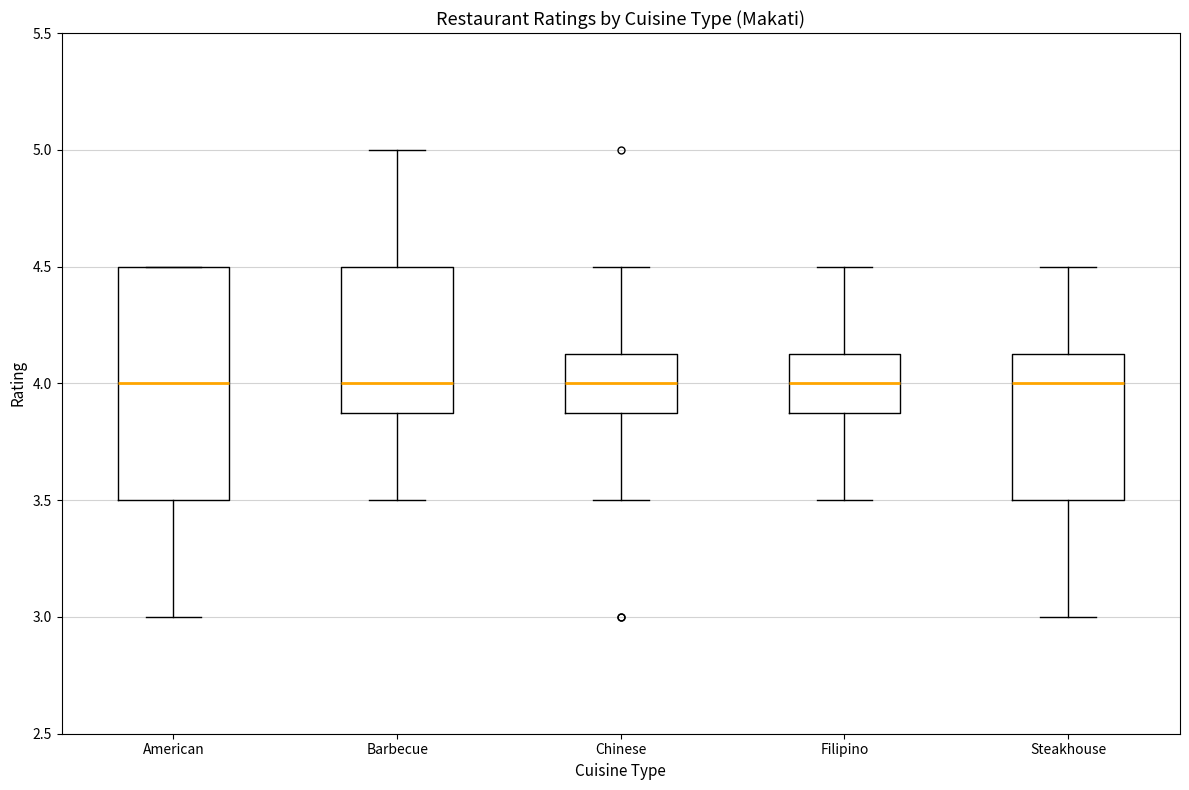

Reading left to right, transcribe this box plot: for each box, give where its median line is, the range the box spans, and where its two whiskers end, as read against the y-axis. The values are not printed on the chart, so give them approximately, as read against the axis.

American: median 4.00, box 3.50 to 4.50, whiskers 3.00 to 4.50
Barbecue: median 4.00, box 3.90 to 4.50, whiskers 3.50 to 5.00
Chinese: median 4.00, box 3.90 to 4.15, whiskers 3.50 to 4.50
Filipino: median 4.00, box 3.90 to 4.15, whiskers 3.50 to 4.50
Steakhouse: median 4.00, box 3.50 to 4.15, whiskers 3.00 to 4.50